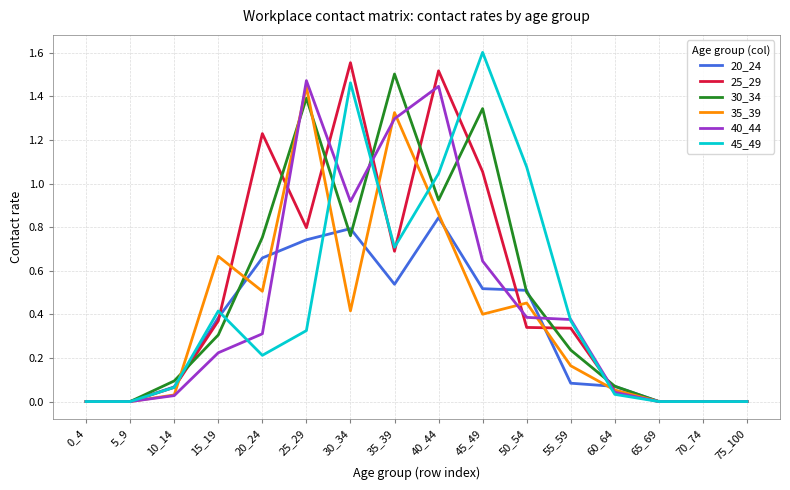

What are all the series names shown in the legend?

20_24, 25_29, 30_34, 35_39, 40_44, 45_49